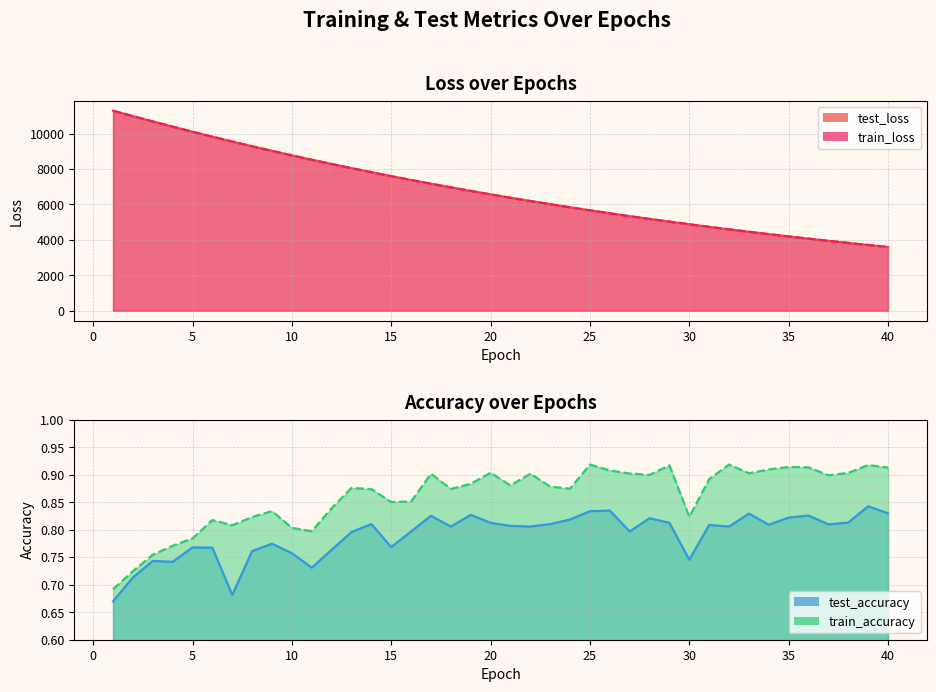

Reading right to left, extract all data points from this chart.

test_loss: 3595.4	3708.0	3824.1	3943.4	4066.0	4192.0	4321.8	4454.9	4591.7	4732.8	4878.1	5026.3	5179.6	5336.7	5498.4	5664.3	5835.4	6010.4	6190.3	6375.4	6565.0	6760.7	6961.0	7166.2	7378.1	7595.5	7817.1	8045.4	8280.1	8520.6	8767.9	9020.0	9280.0	9546.7	9819.3	10099.8	10386.2	10679.2	10979.2	11285.9
train_loss: 3594.9	3707.7	3823.7	3942.9	4065.5	4191.6	4321.2	4454.4	4591.3	4732.3	4877.4	5025.8	5178.9	5336.2	5497.7	5663.7	5834.6	6009.8	6189.6	6374.7	6564.4	6759.8	6960.1	7165.5	7377.2	7594.2	7816.1	8044.4	8279.0	8519.7	8766.8	9019.2	9279.1	9545.5	9818.3	10099.0	10385.4	10678.3	10978.5	11285.5
test_accuracy: 0.8	0.8	0.8	0.8	0.8	0.8	0.8	0.8	0.8	0.8	0.7	0.8	0.8	0.8	0.8	0.8	0.8	0.8	0.8	0.8	0.8	0.8	0.8	0.8	0.8	0.8	0.8	0.8	0.8	0.7	0.8	0.8	0.8	0.7	0.8	0.8	0.7	0.7	0.7	0.7
train_accuracy: 0.9	0.9	0.9	0.9	0.9	0.9	0.9	0.9	0.9	0.9	0.8	0.9	0.9	0.9	0.9	0.9	0.9	0.9	0.9	0.9	0.9	0.9	0.9	0.9	0.9	0.9	0.9	0.9	0.8	0.8	0.8	0.8	0.8	0.8	0.8	0.8	0.8	0.8	0.7	0.7